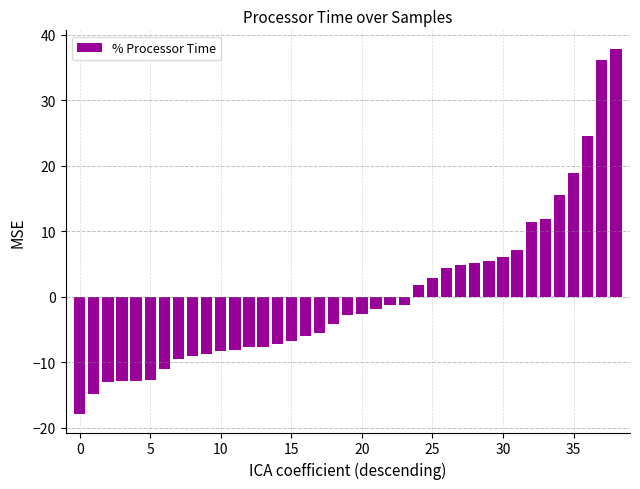

What is the difference between the maximum and minimum values?

55.8